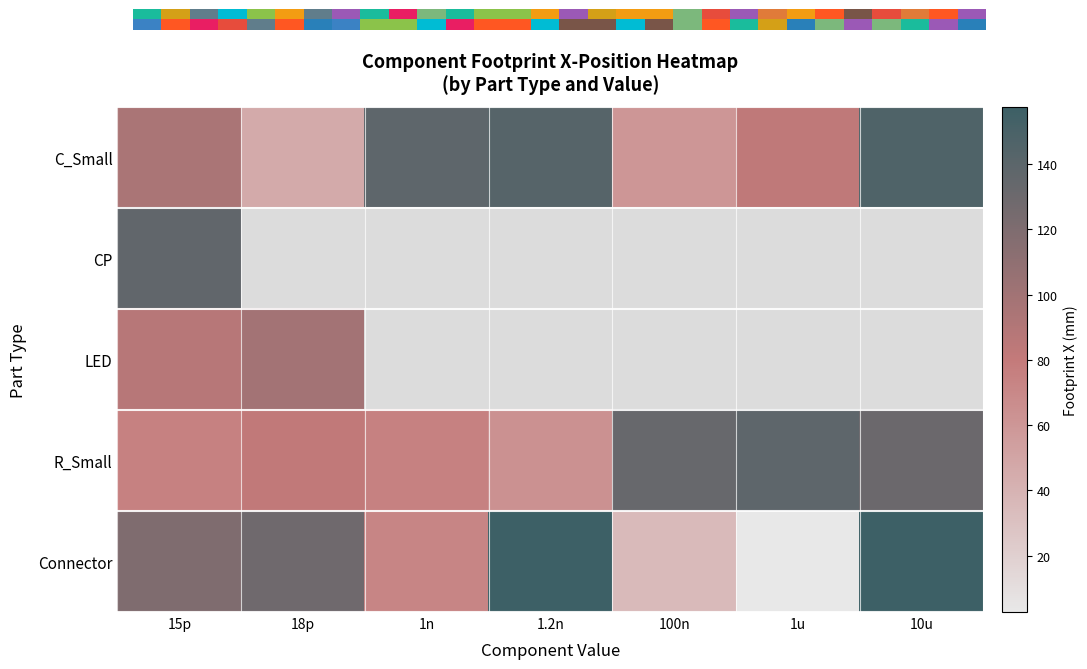

At which category is the sum across all series the highest?

15p